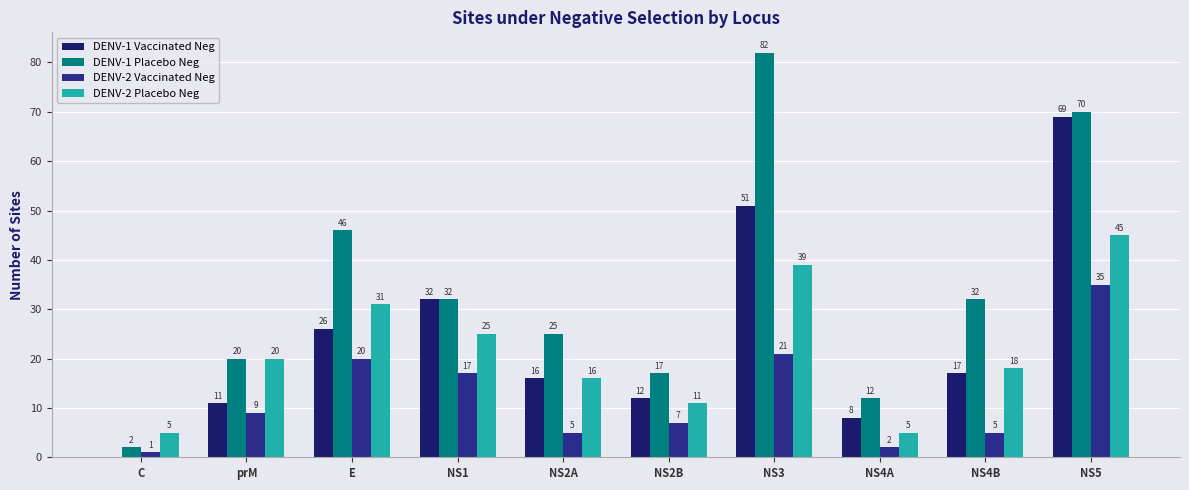

What is the label of the 10th bar from the right?

C